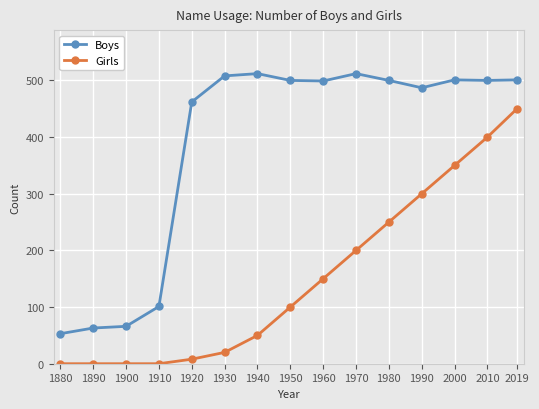

At which category is the sum across all series the highest?

2019